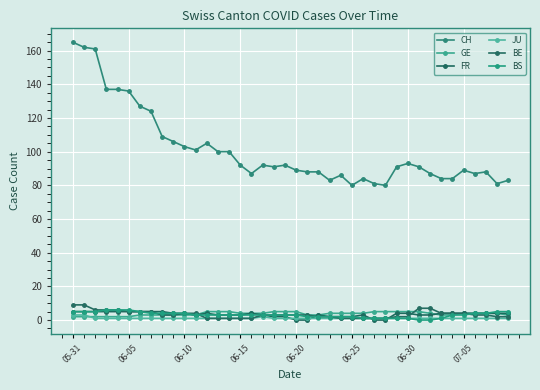

What is the sum of all GE values?

148